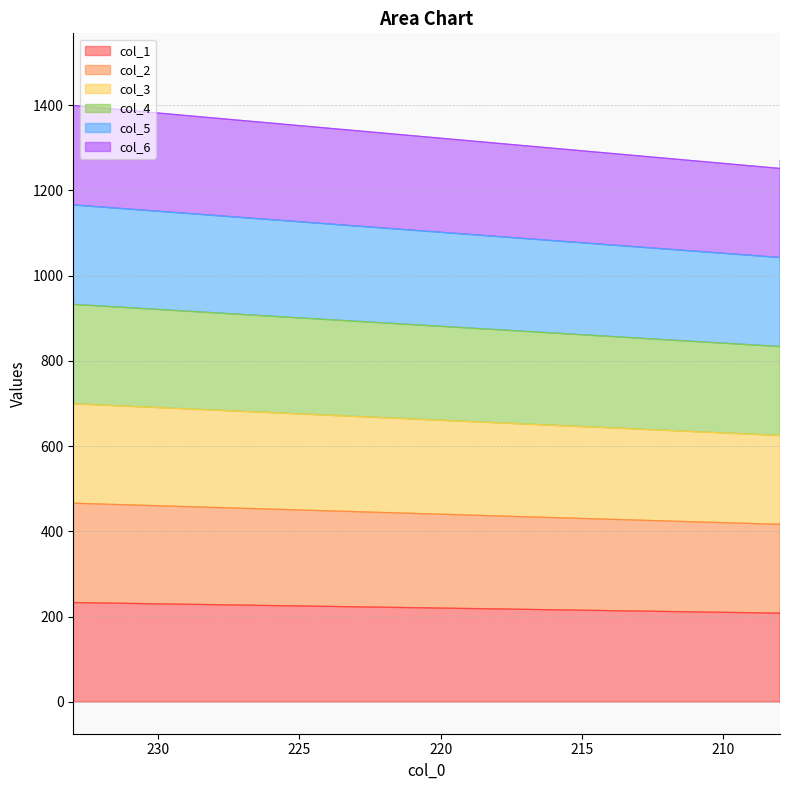

How many series are shown in this chart?

6